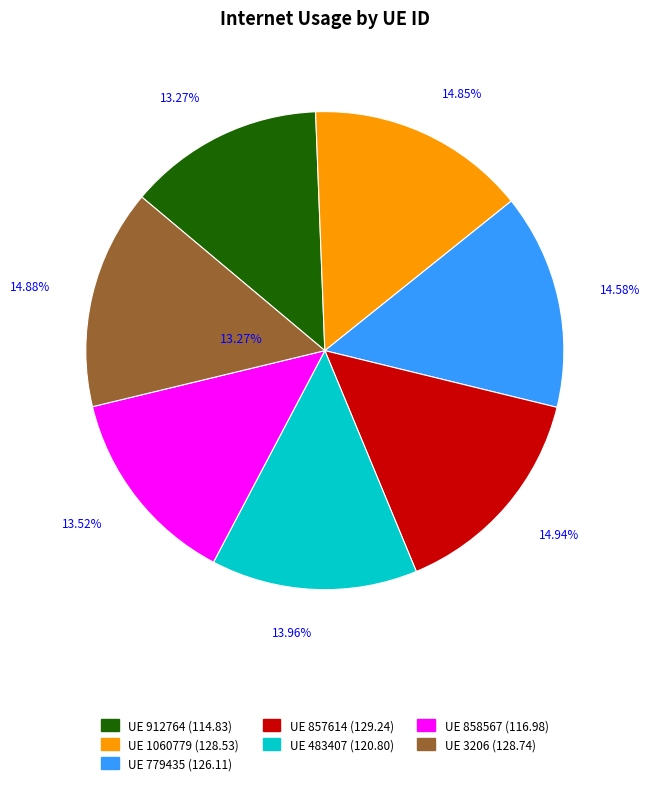

Combined, what portion of the pie is 857614 and 1060779?

29.8%